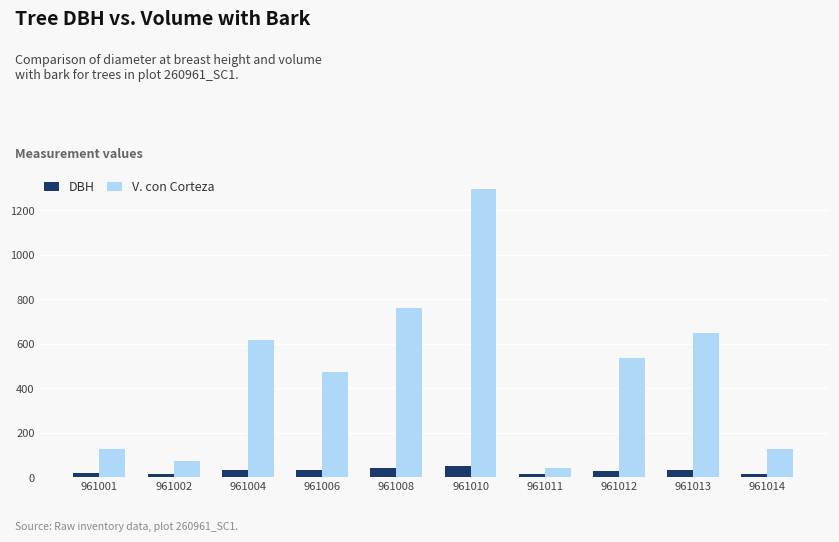

What is the average value of the DBH series?

27.6